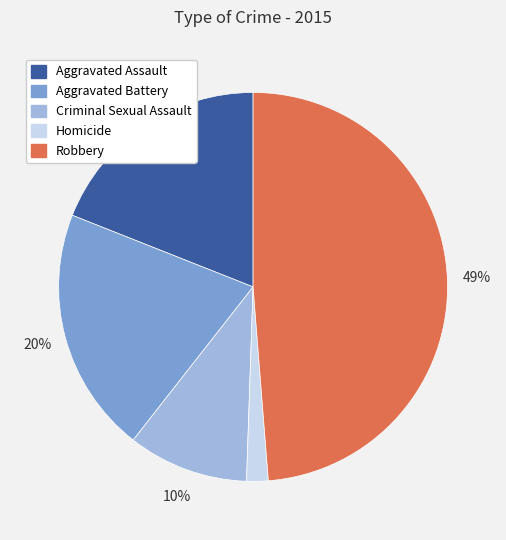

Does Criminal Sexual Assault represent more than half of the total?

No